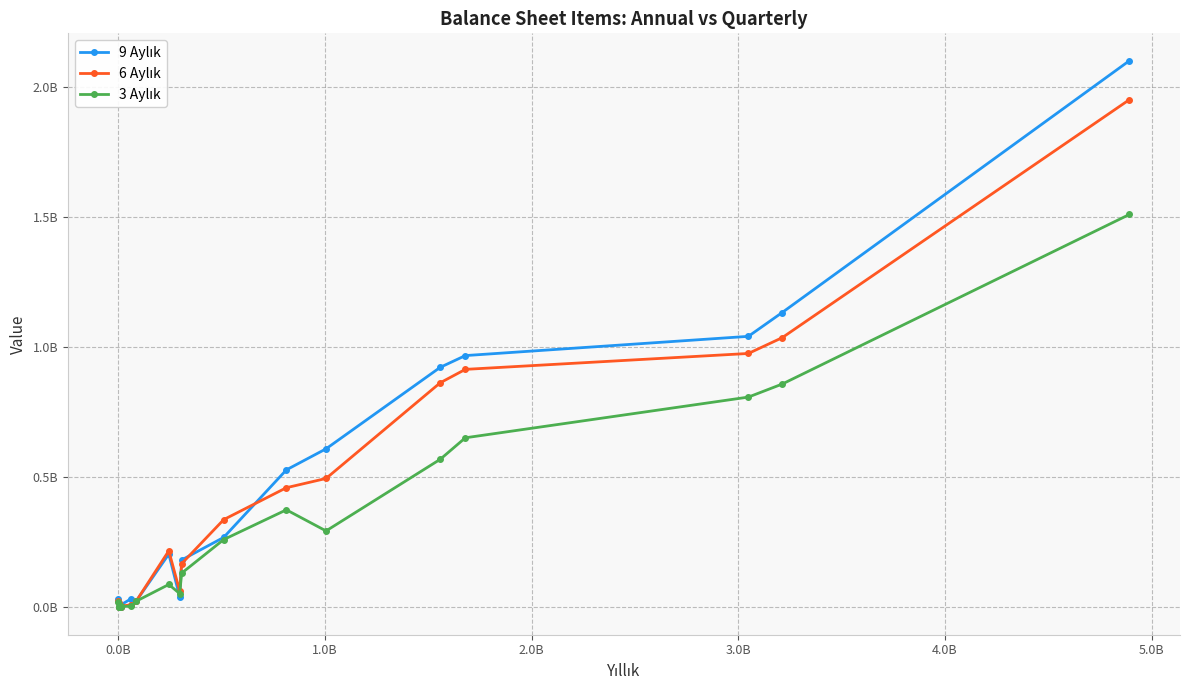

True or false: 6 Aylık has more than 1 points higher than both neighbors.

True